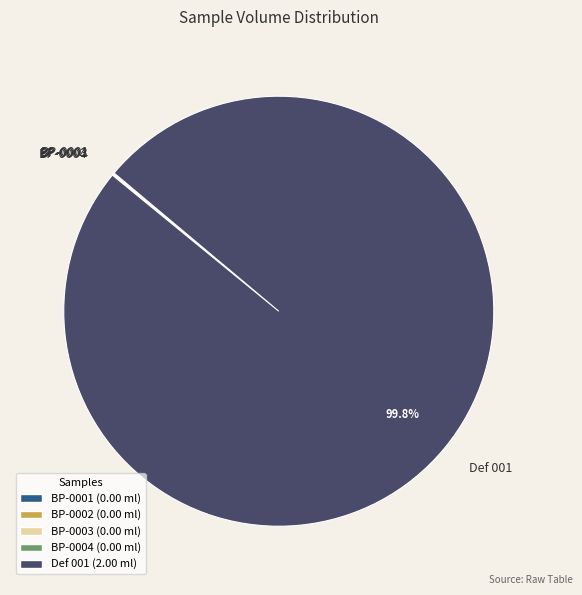

Which slice is the largest?

Def 001